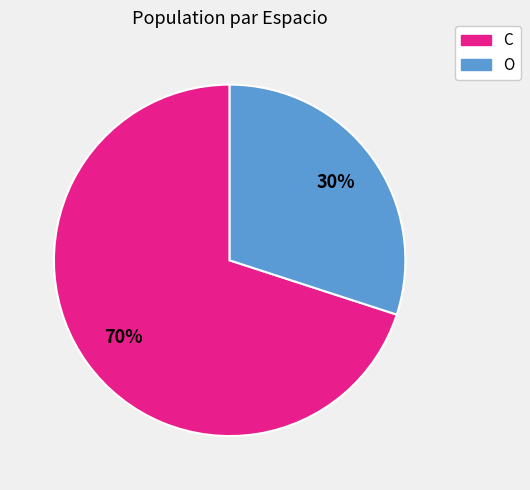

Approximately how many times larger is the value at C compared to O?

2.3